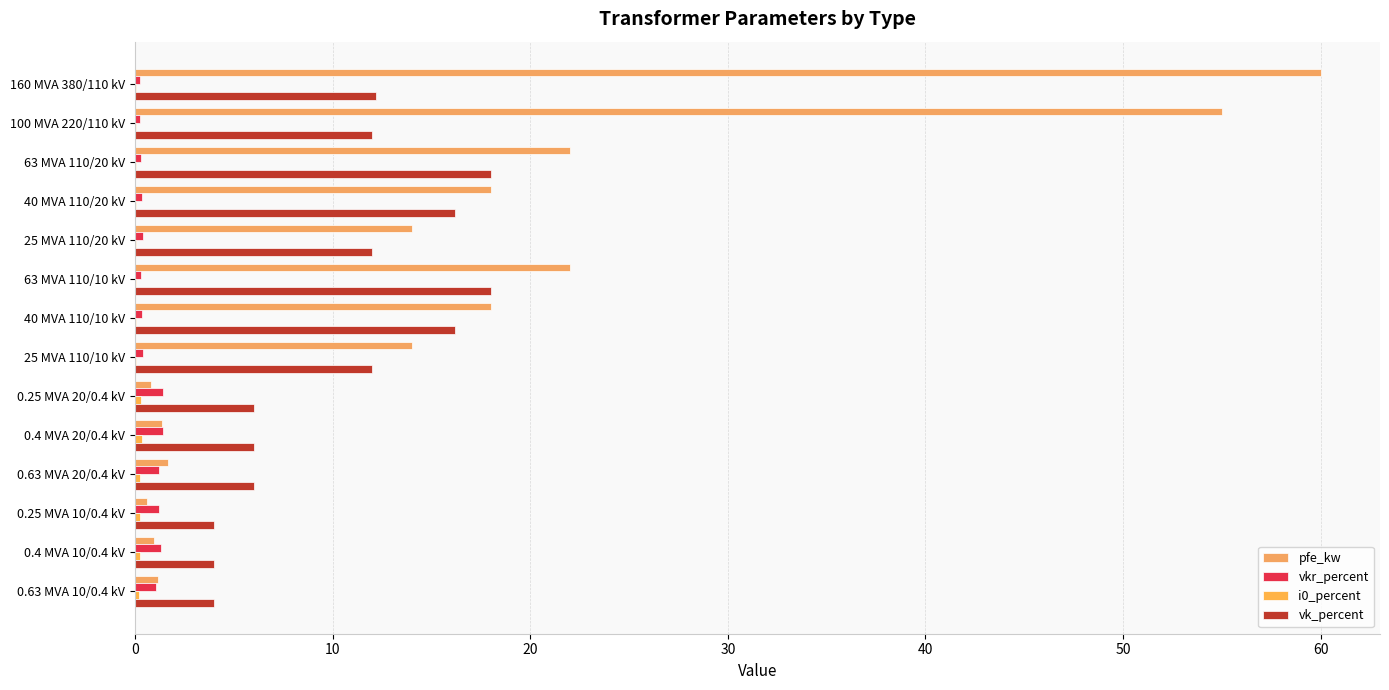

How many distinct data groups are displayed?

4